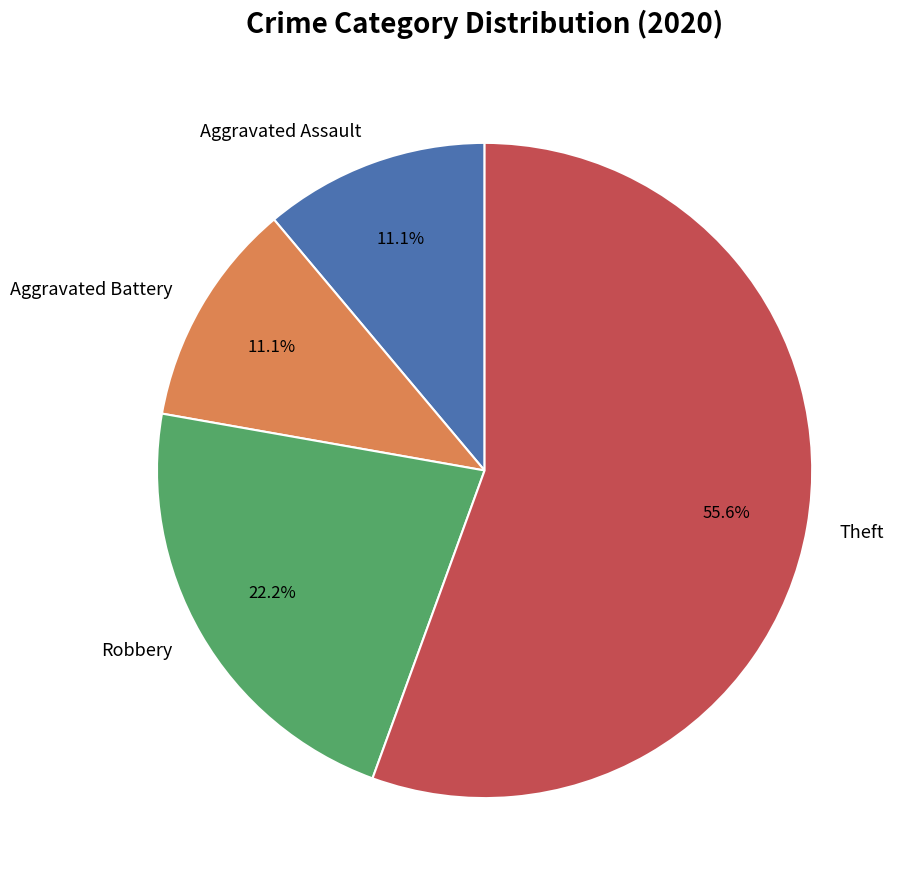

What portion of the pie excludes Robbery?

77.8%